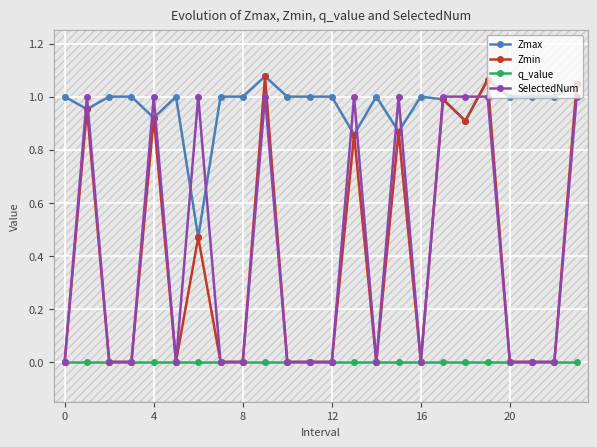

What is the spread (max minus min) of values at 18?

1.0